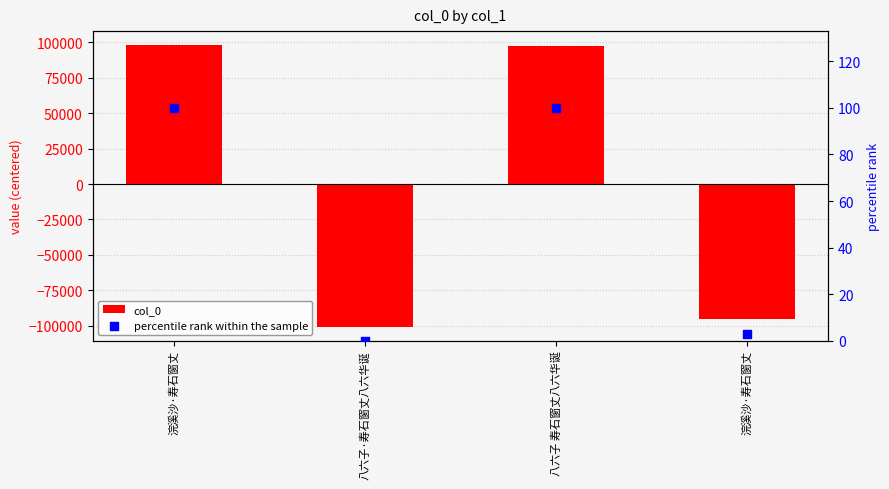

Which series reaches the maximum Y coordinate?

col_0